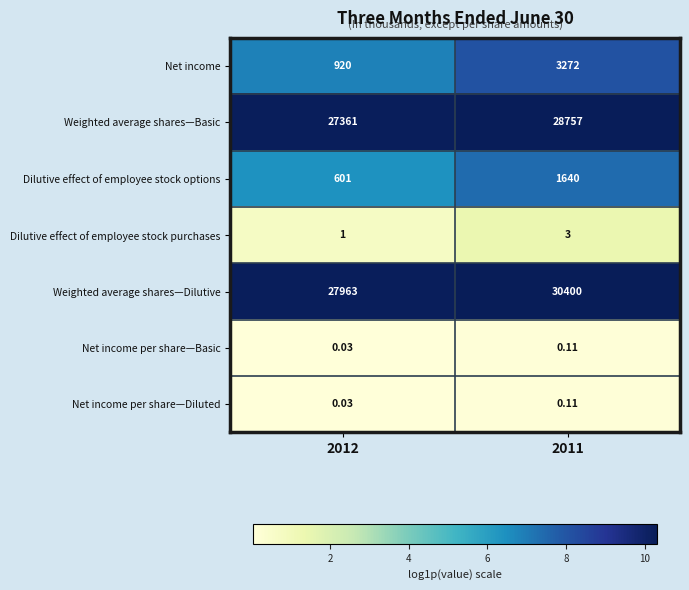

Is the value of Net income per share—Basic at 2011 greater than the value of Weighted average shares—Basic at 2012?

No